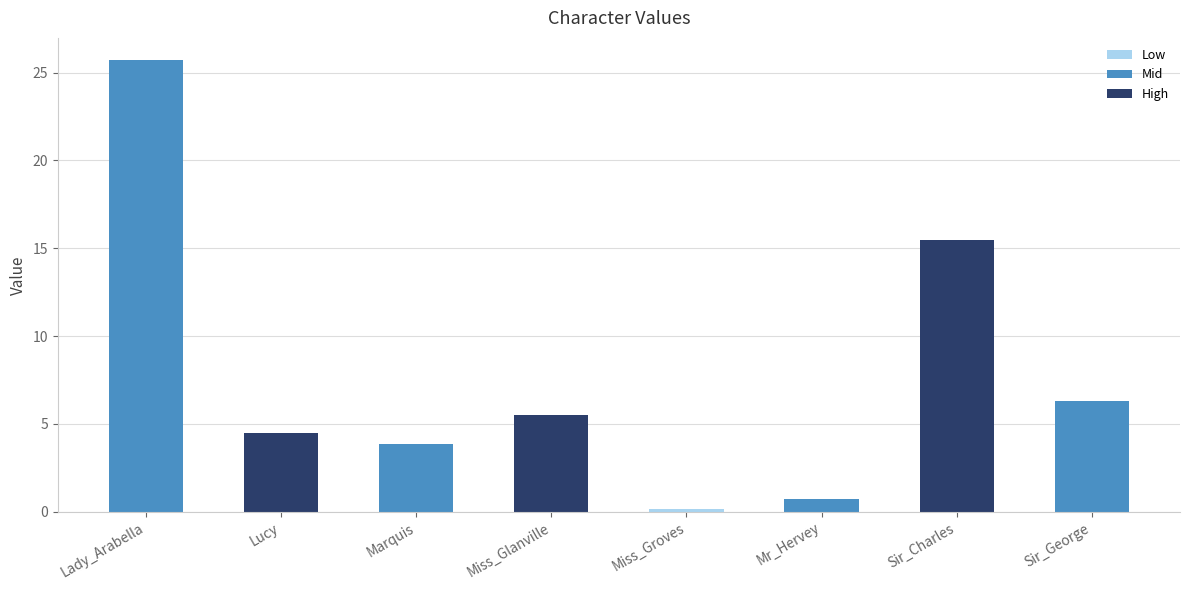

What is the change in value from Lucy to Miss_Groves?

-4.4